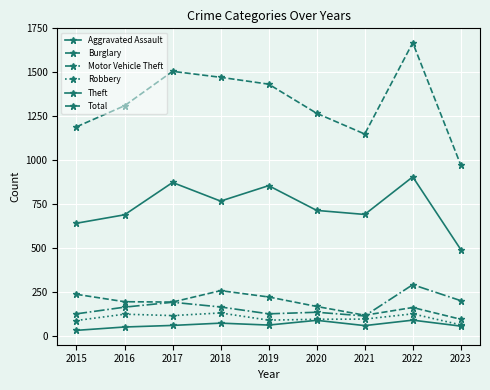

What is the value of the Motor Vehicle Theft point at the 1st from the left?

125